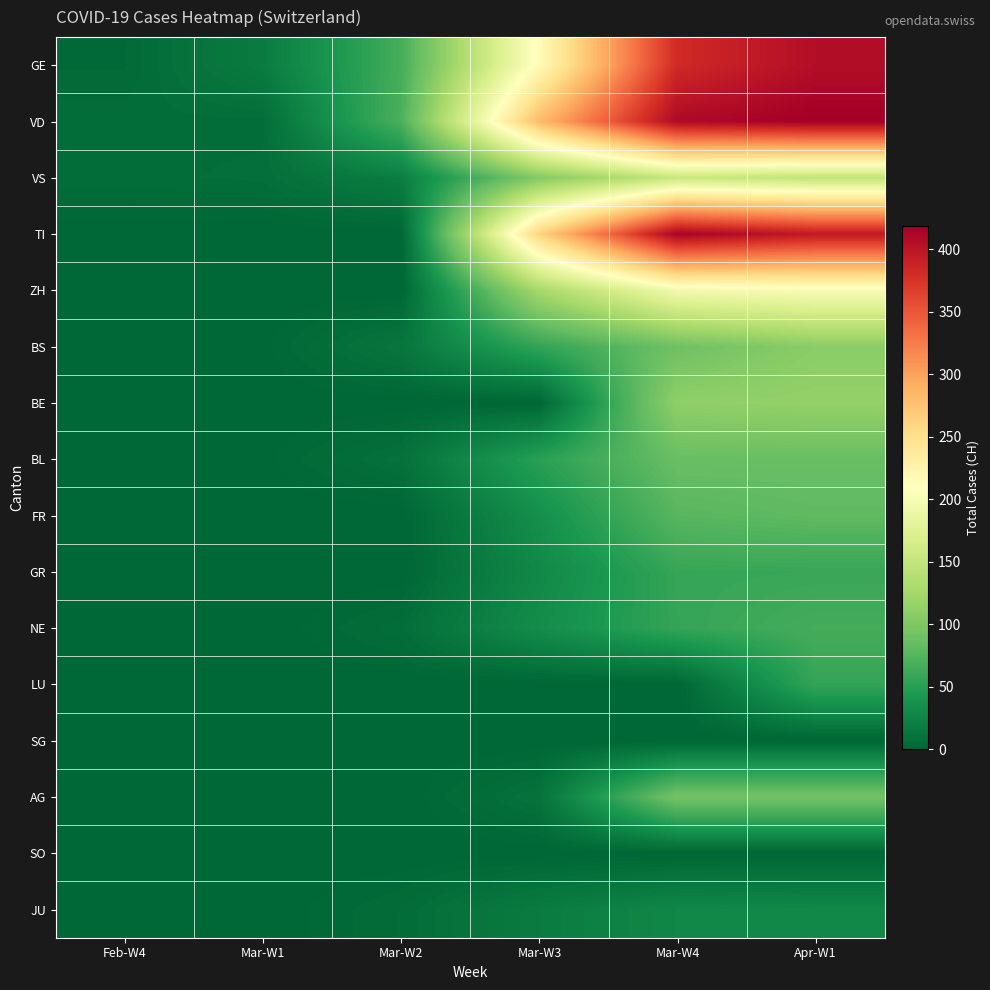

Between Feb-W4 and Mar-W2, which is larger?

Mar-W2